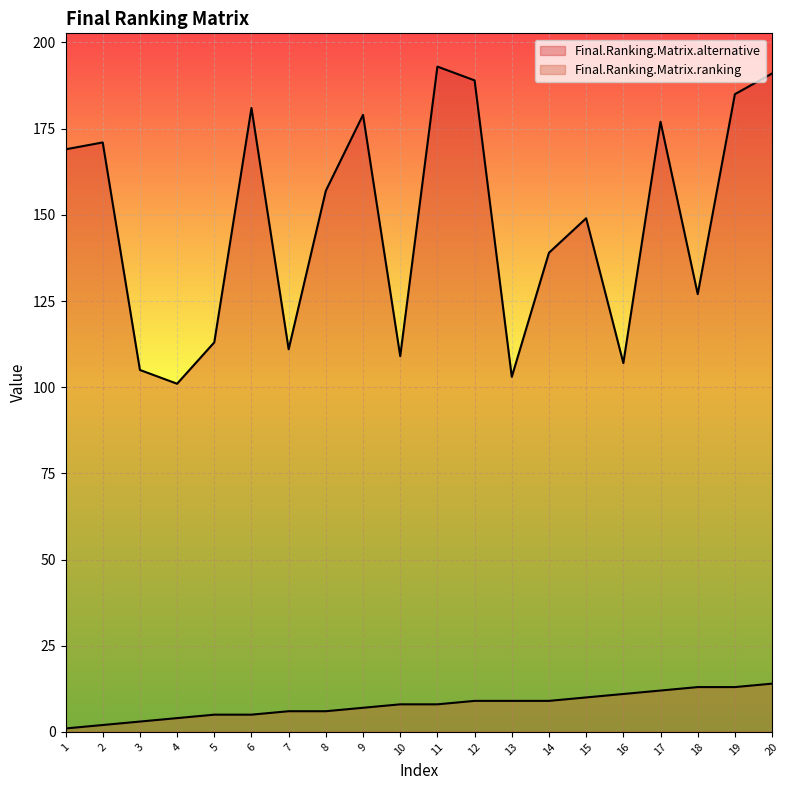

At which label does Final.Ranking.Matrix.alternative first exceed 157?

1